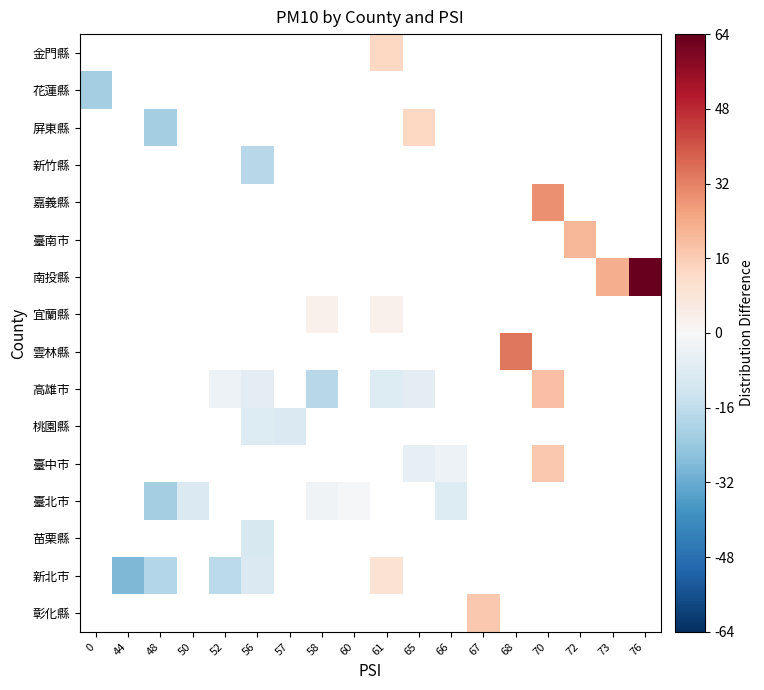

Where does the 新北市 series first go above 9?

61